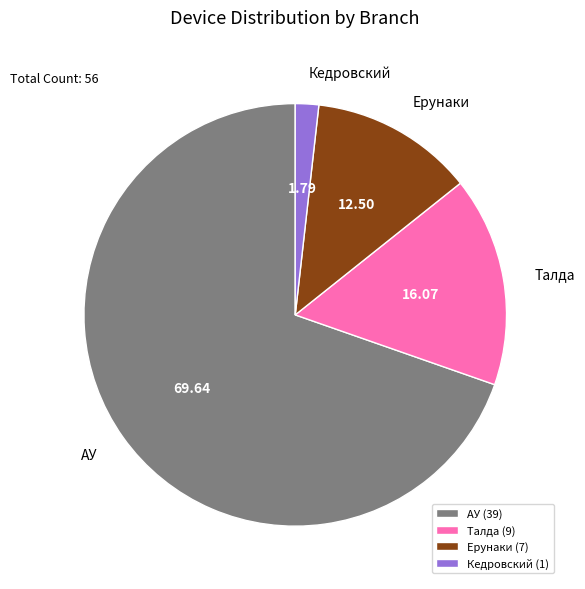

How many segments does this pie chart have?

4